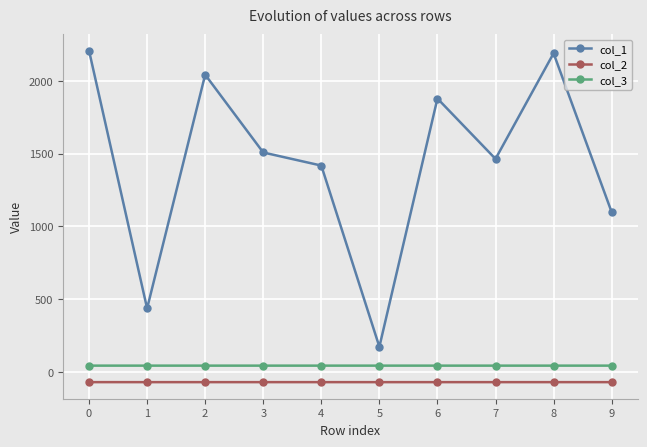

Rank the series by their maximum value, from highest to lowest.

col_1, col_3, col_2